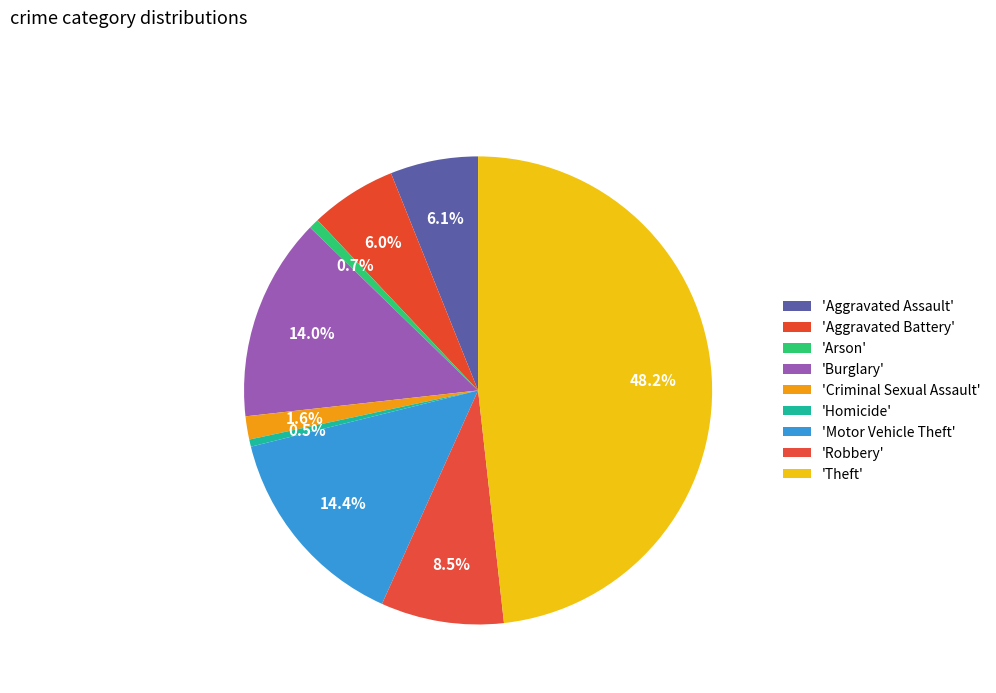

Rank the categories by value from lowest to highest.

Homicide, Arson, Criminal Sexual Assault, Aggravated Battery, Aggravated Assault, Robbery, Burglary, Motor Vehicle Theft, Theft